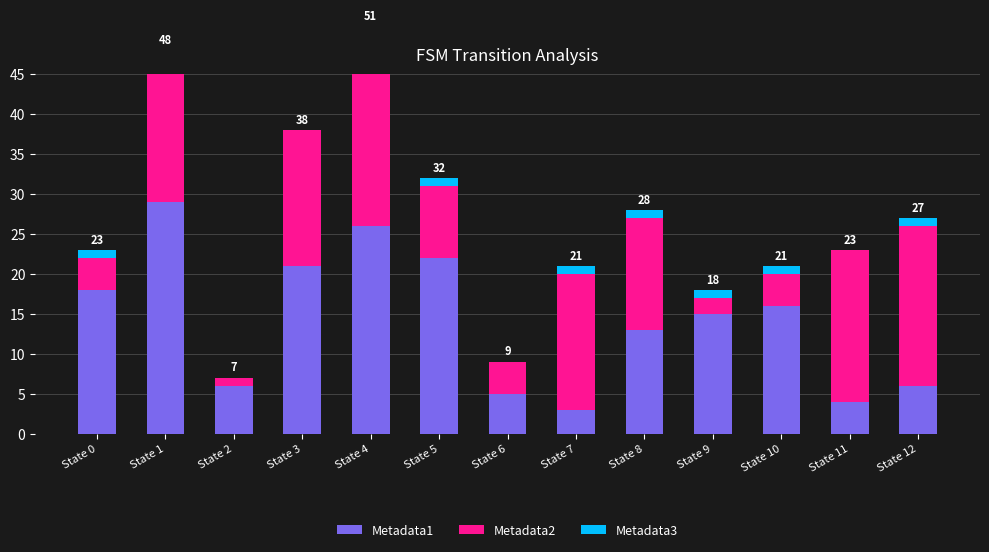

Reading left to right, extract all data points from this chart.

Metadata1: State 0=18	State 1=29	State 2=6	State 3=21	State 4=26	State 5=22	State 6=5	State 7=3	State 8=13	State 9=15	State 10=16	State 11=4	State 12=6
Metadata2: State 0=4	State 1=18	State 2=1	State 3=17	State 4=25	State 5=9	State 6=4	State 7=17	State 8=14	State 9=2	State 10=4	State 11=19	State 12=20
Metadata3: State 0=1	State 1=1	State 2=0	State 3=0	State 4=0	State 5=1	State 6=0	State 7=1	State 8=1	State 9=1	State 10=1	State 11=0	State 12=1